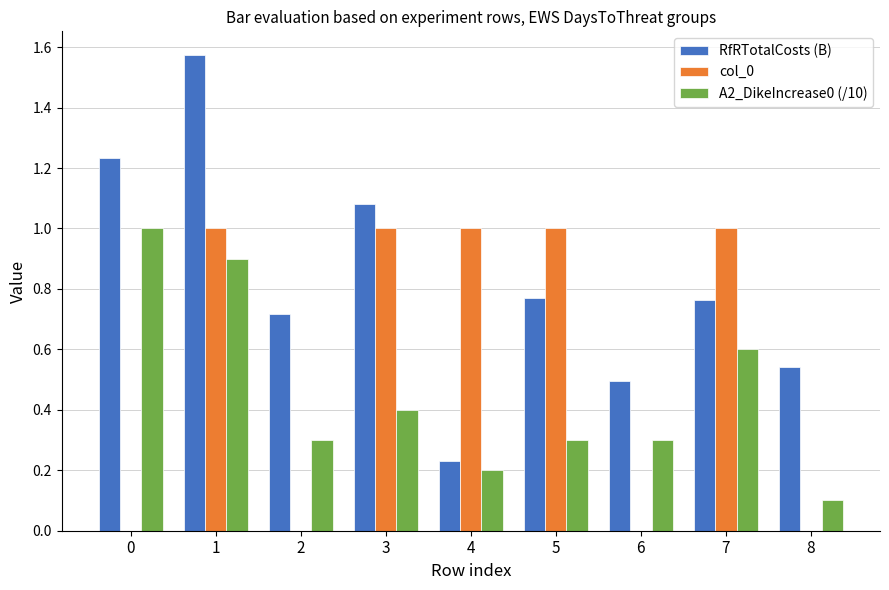

Between 2 and 5, which series saw the biggest shift?

col_0